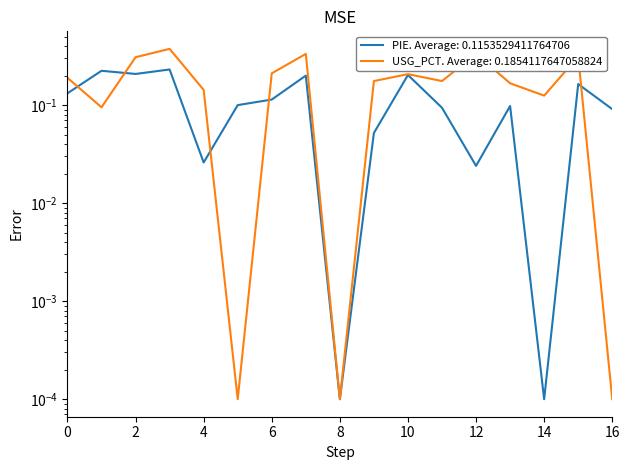

Reading right to left, list all the values displayed in this chart.

0.0	0.3	0.1	0.2	0.3	0.2	0.2	0.2	0.0	0.3	0.2	0.0	0.1	0.4	0.3	0.1	0.2